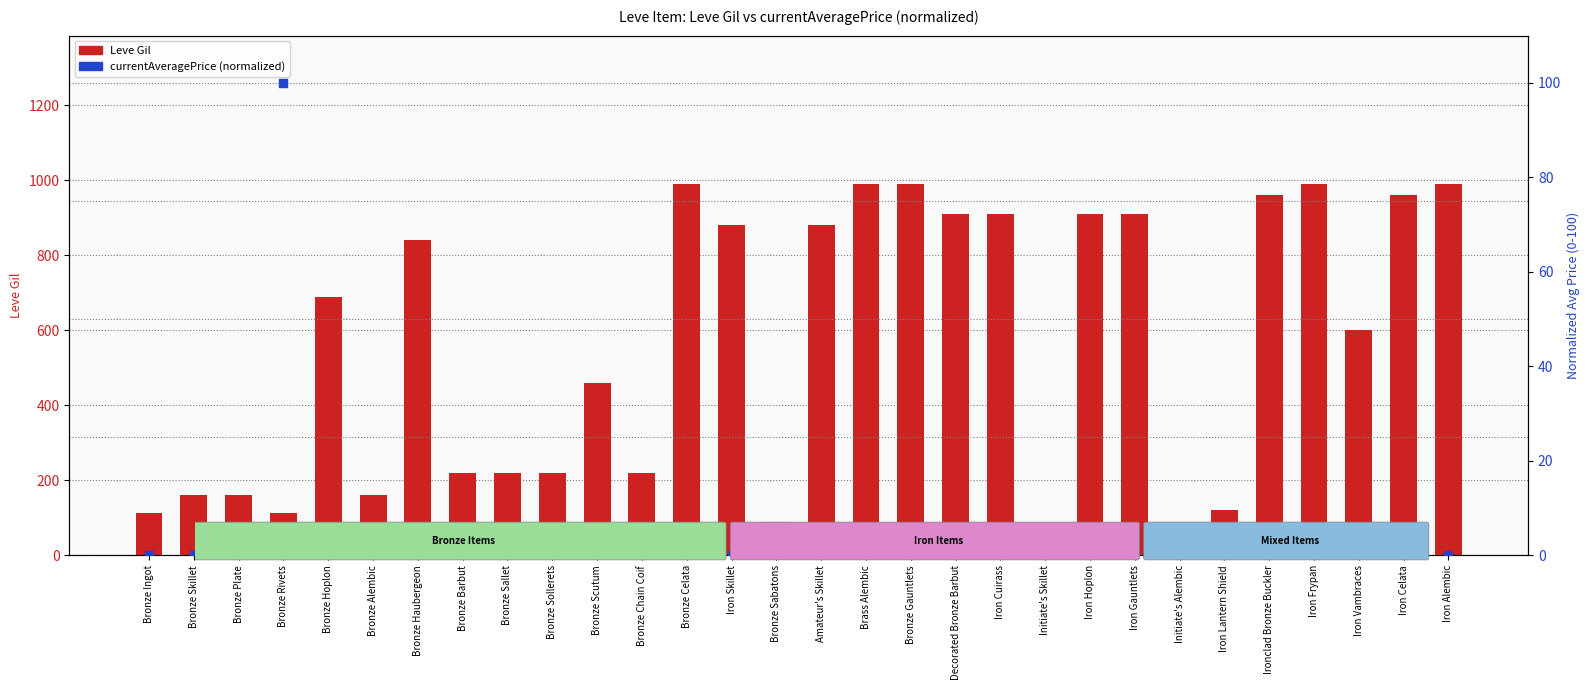

At which category is the sum across all series the highest?

Iron Frypan